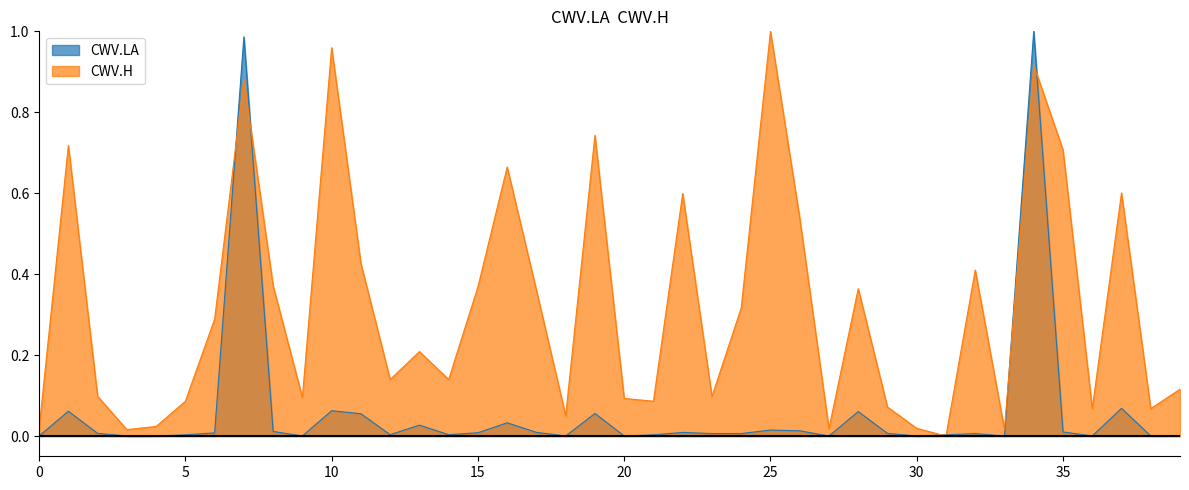

Where is CWV.LA nearest to the value 0?

33